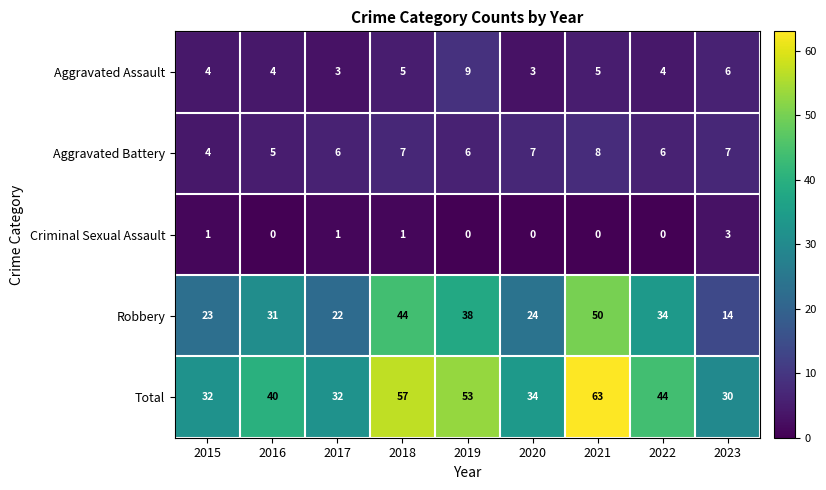

At which category does the chart reach its peak across all series?

2021